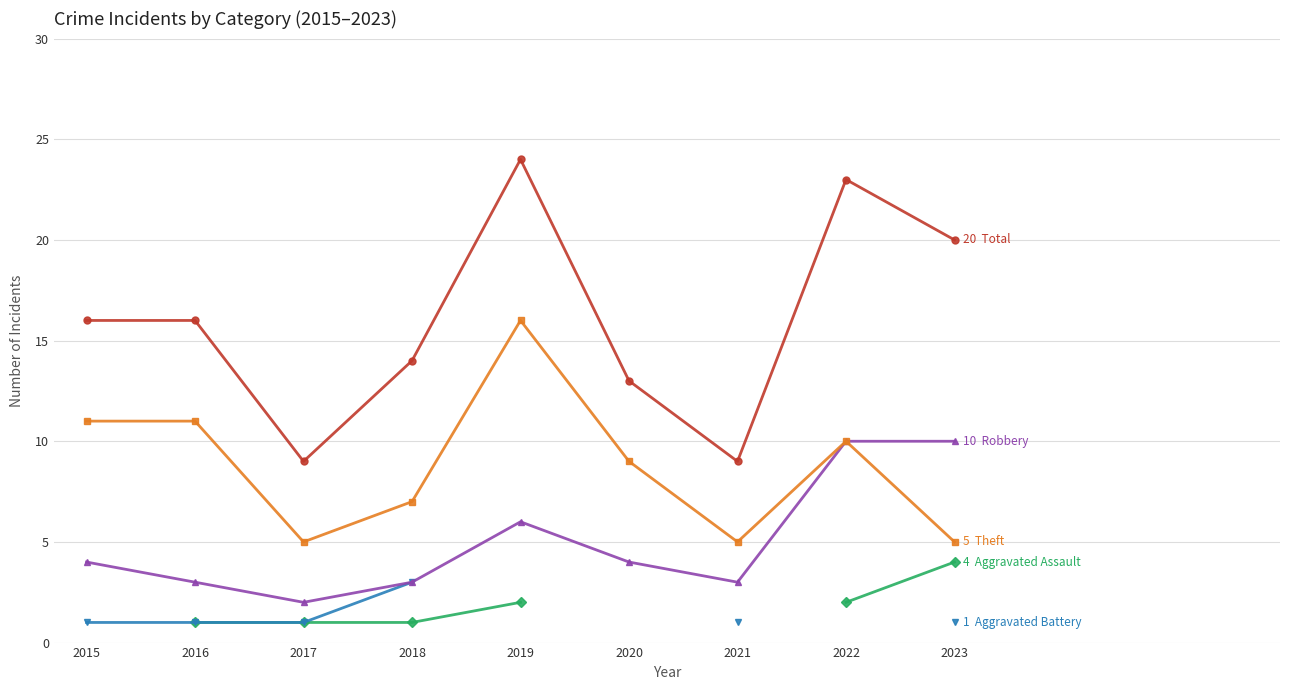

At which category does Theft reach its first local valley?

2017